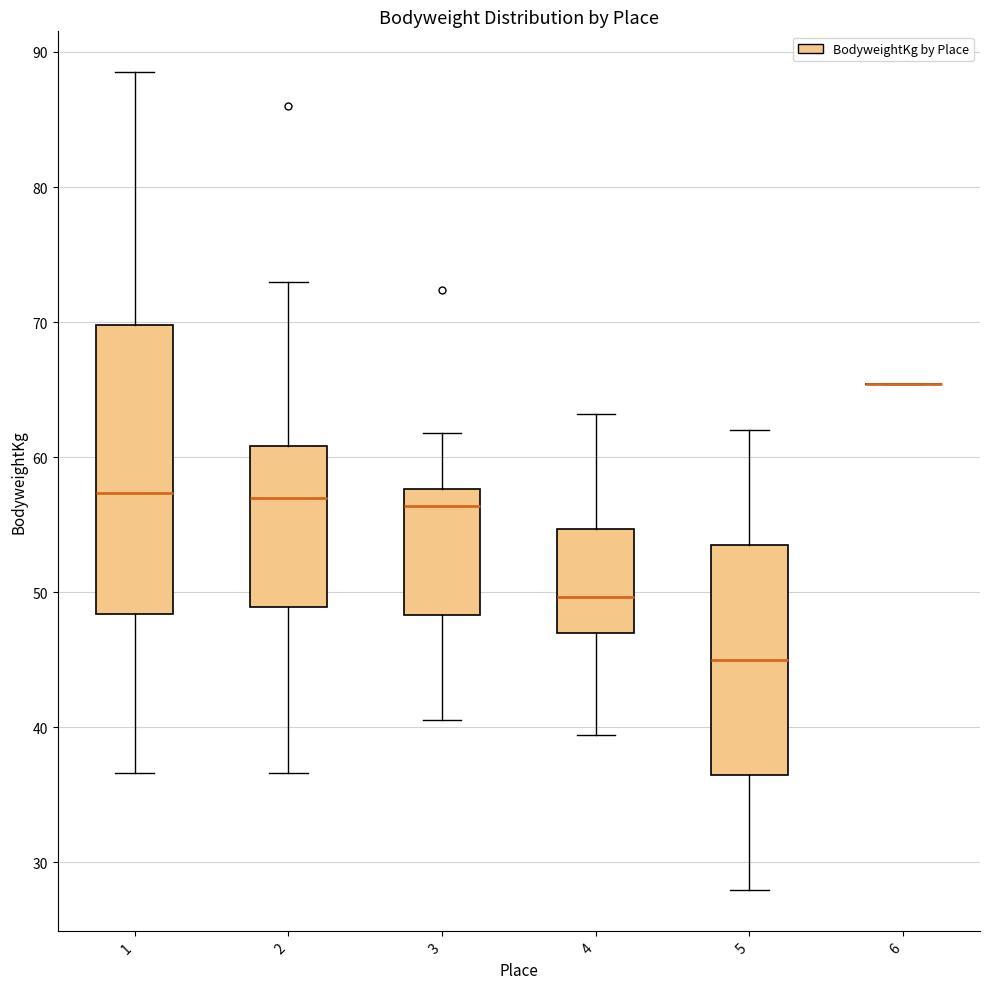

Reading left to right, read every box against the y-axis: the position of its median line, the range the box covers, and the ends of its whiskers. The values are not printed on the chart, so give them approximately, as read against the axis.

1: median 57, box 48 to 70, whiskers 37 to 89
2: median 57, box 49 to 61, whiskers 37 to 73
3: median 56, box 48 to 58, whiskers 41 to 62
4: median 50, box 47 to 55, whiskers 39 to 63
5: median 45, box 36 to 53, whiskers 28 to 62
6: box collapsed to a line at 65, whiskers 65 to 65